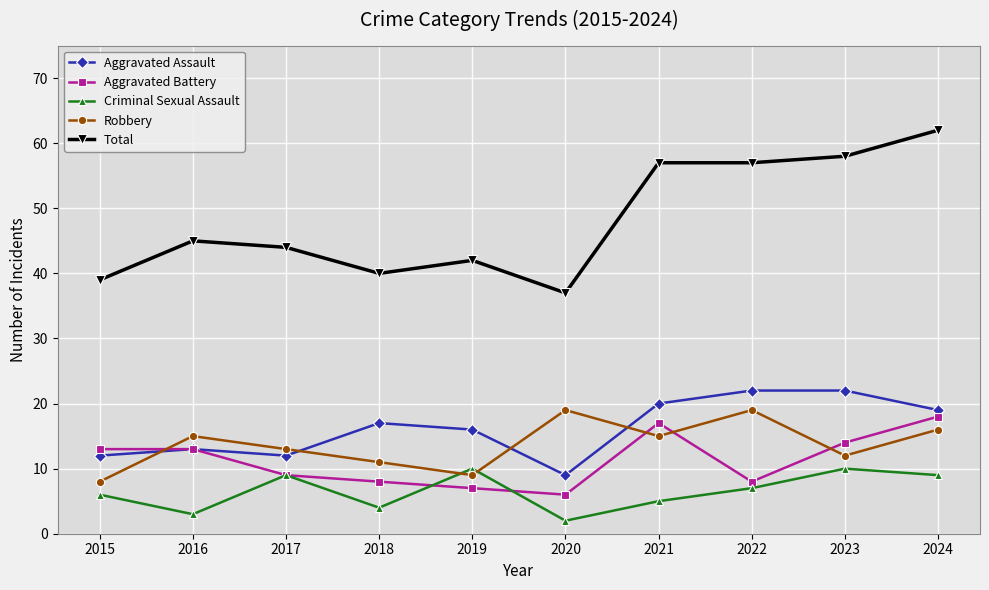

How many Criminal Sexual Assault values are between 4 and 9?

6